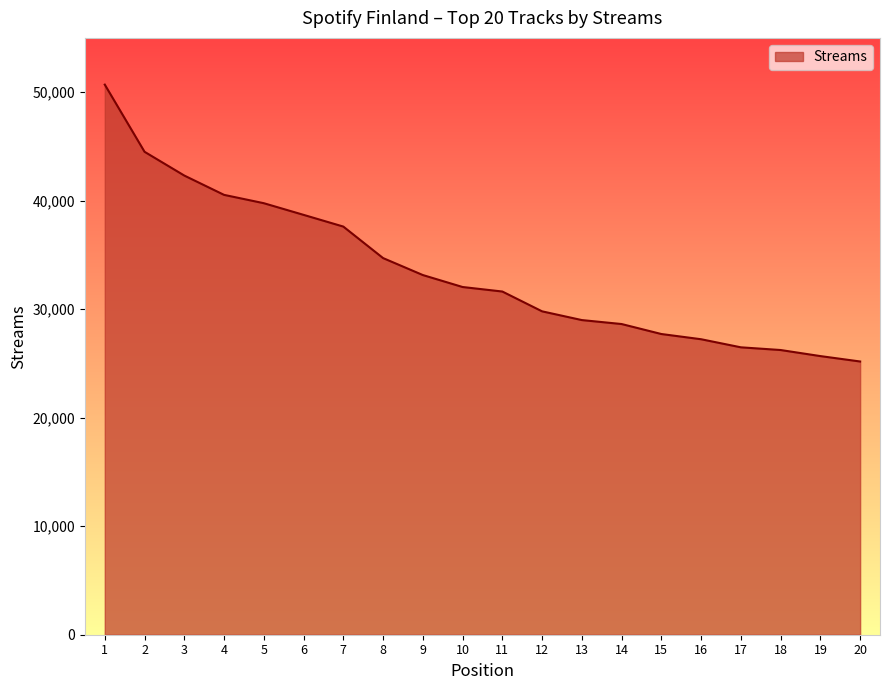

The value at 16 is 27230. True or false?

True